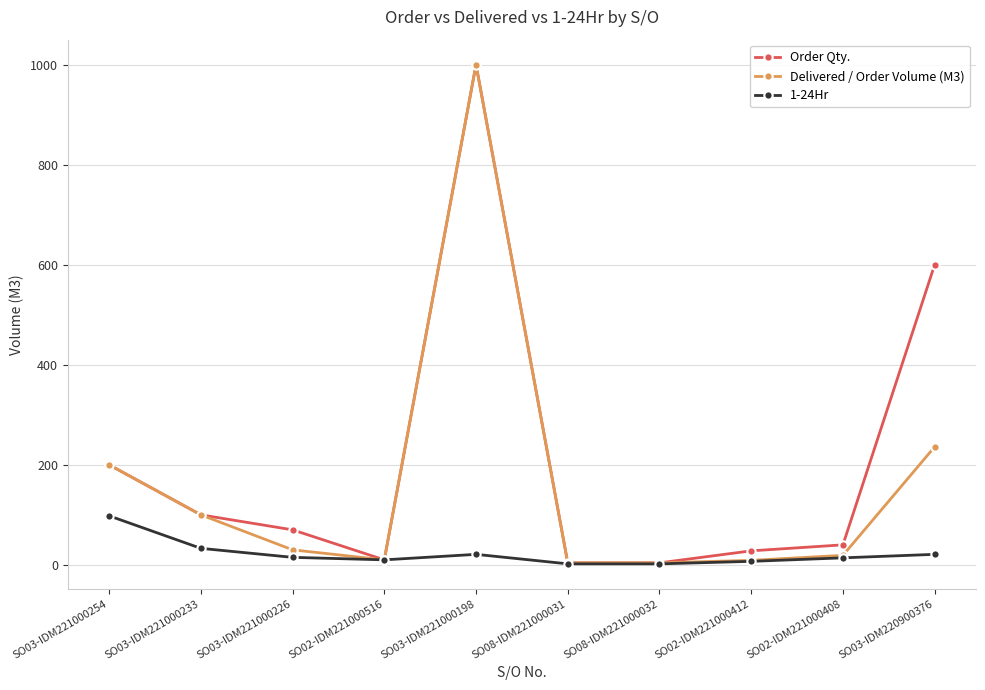

What is the greatest value displayed?

1000